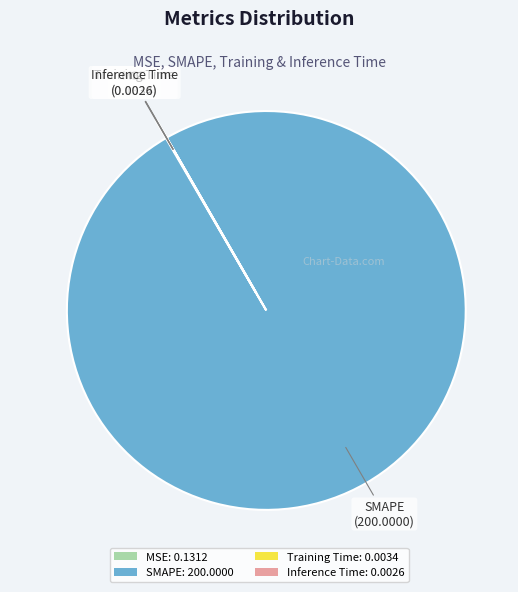

Does SMAPE: 200.0000 represent more than half of the total?

Yes